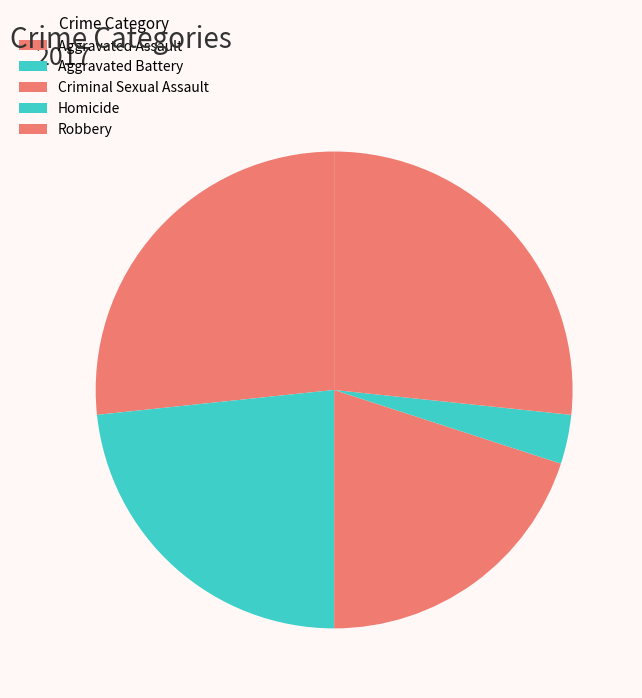

To the nearest percent, what percentage of the pie is Aggravated Battery?

23%